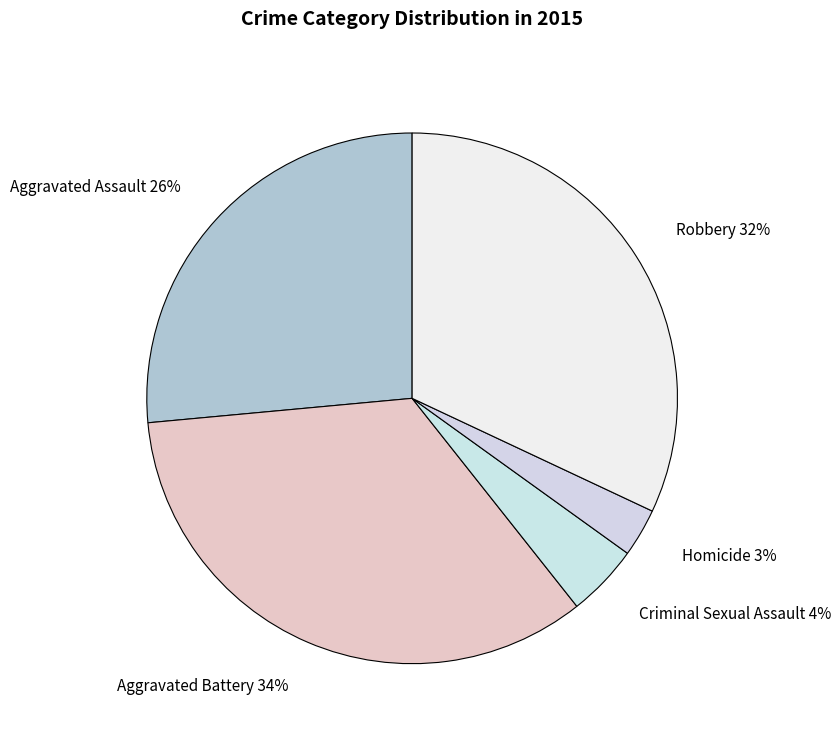

To the nearest percent, what percentage of the pie is Criminal Sexual Assault?

4%